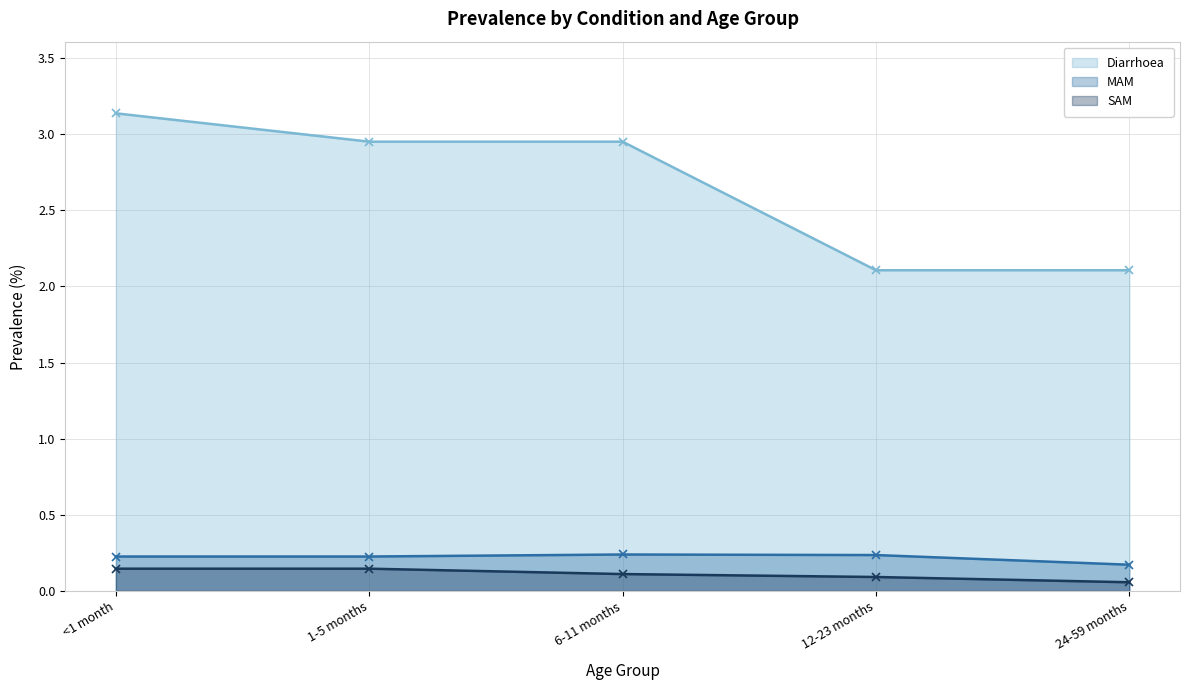

What is the label of the 1st point from the left?

<1 month